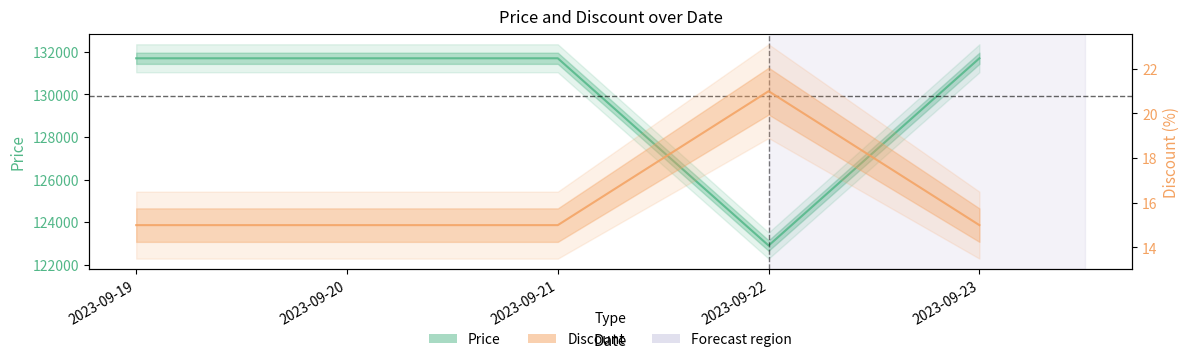

True or false: Discount and Price intersect in this chart.

False